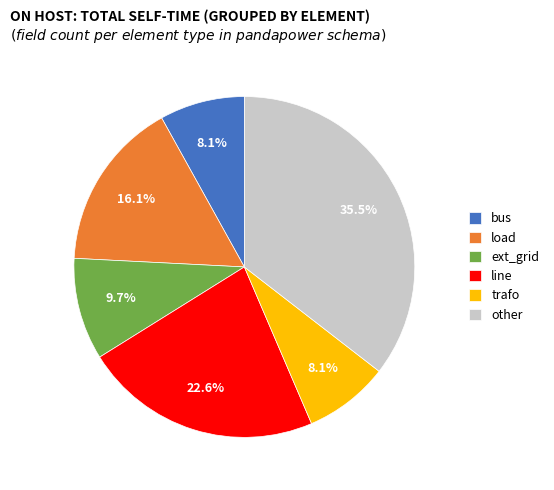

How many slices are in this pie chart?

6